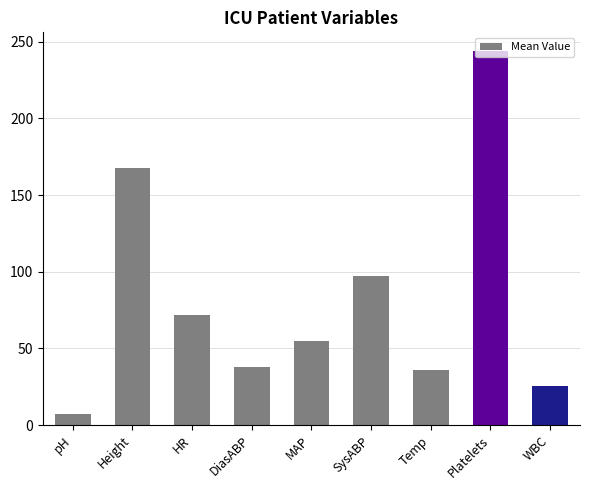

Which label corresponds to the largest value in the chart?

Platelets